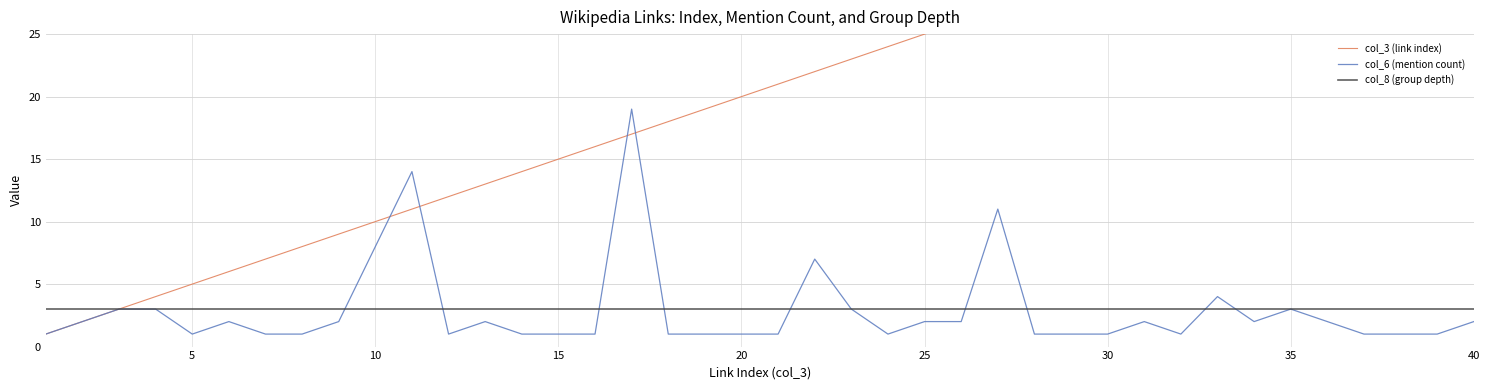

Is the value of col_6 (mention count) at 32 greater than the value of col_3 (link index) at 0?

Yes